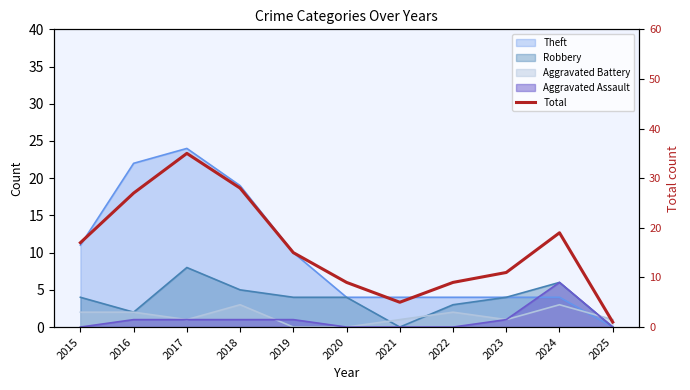

What is the difference between the second highest and minimum values?

27